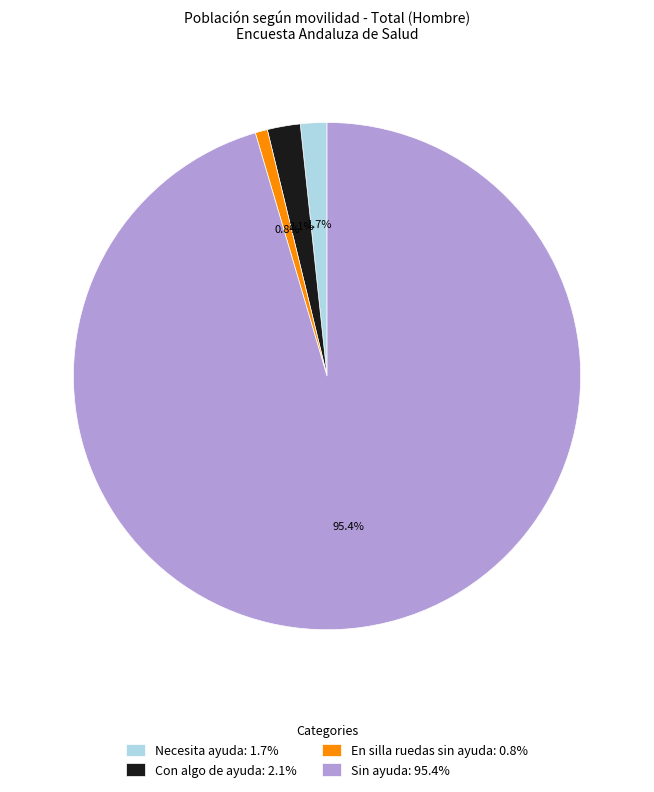

What percentage is NOT represented by Sin ayuda?

4.6%